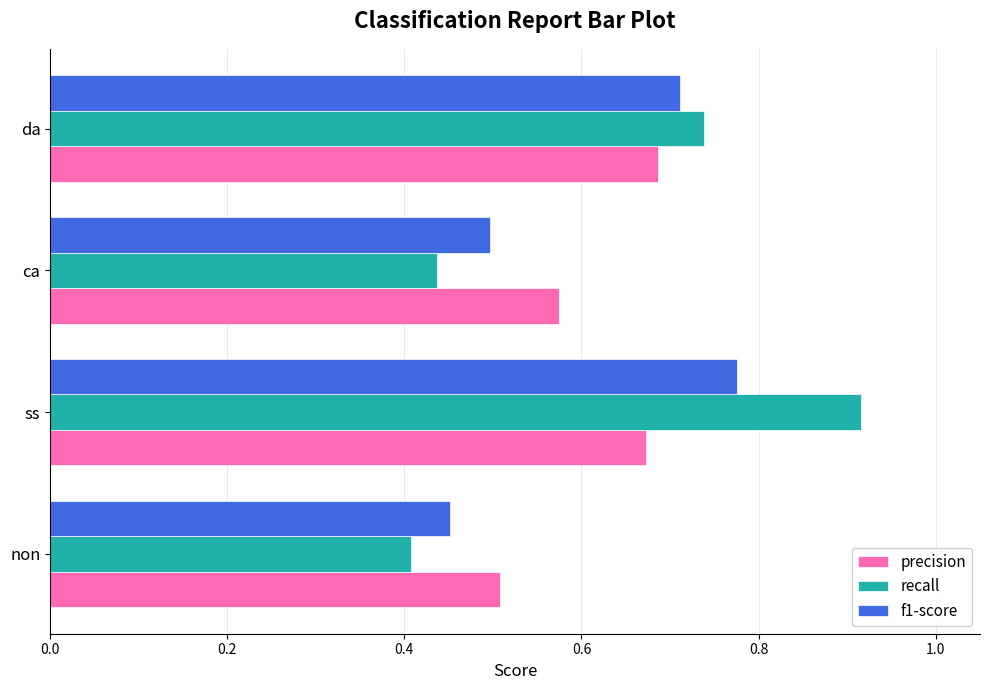

Which series changed the most between non and ca?

precision